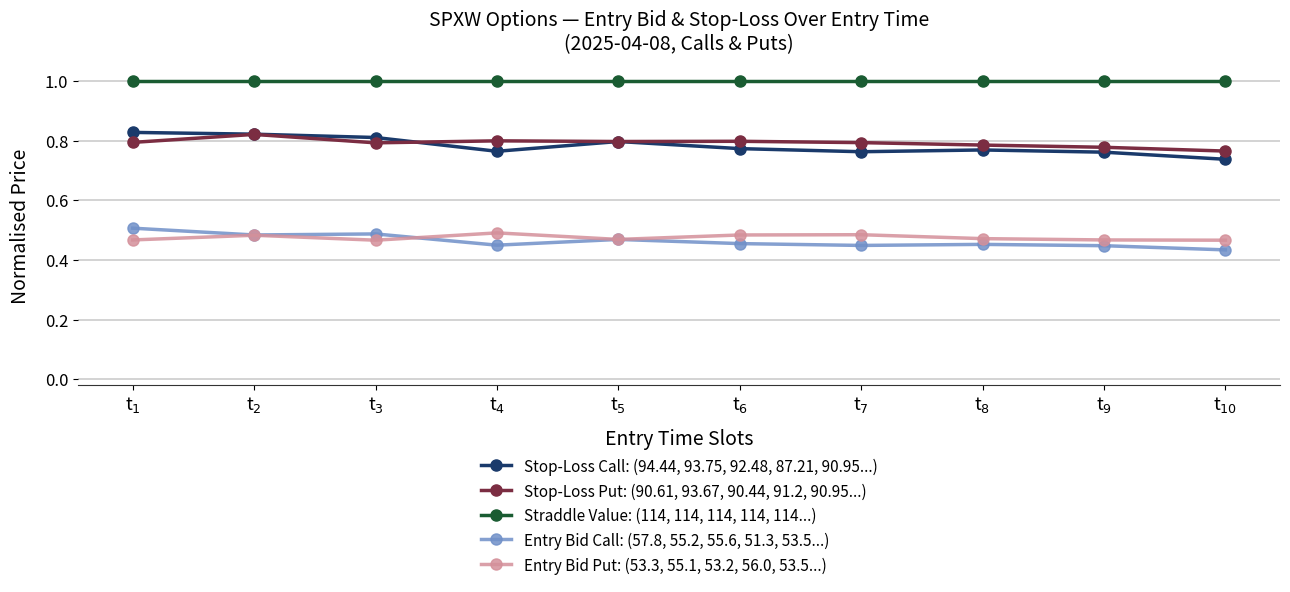

How many series are shown in this chart?

5